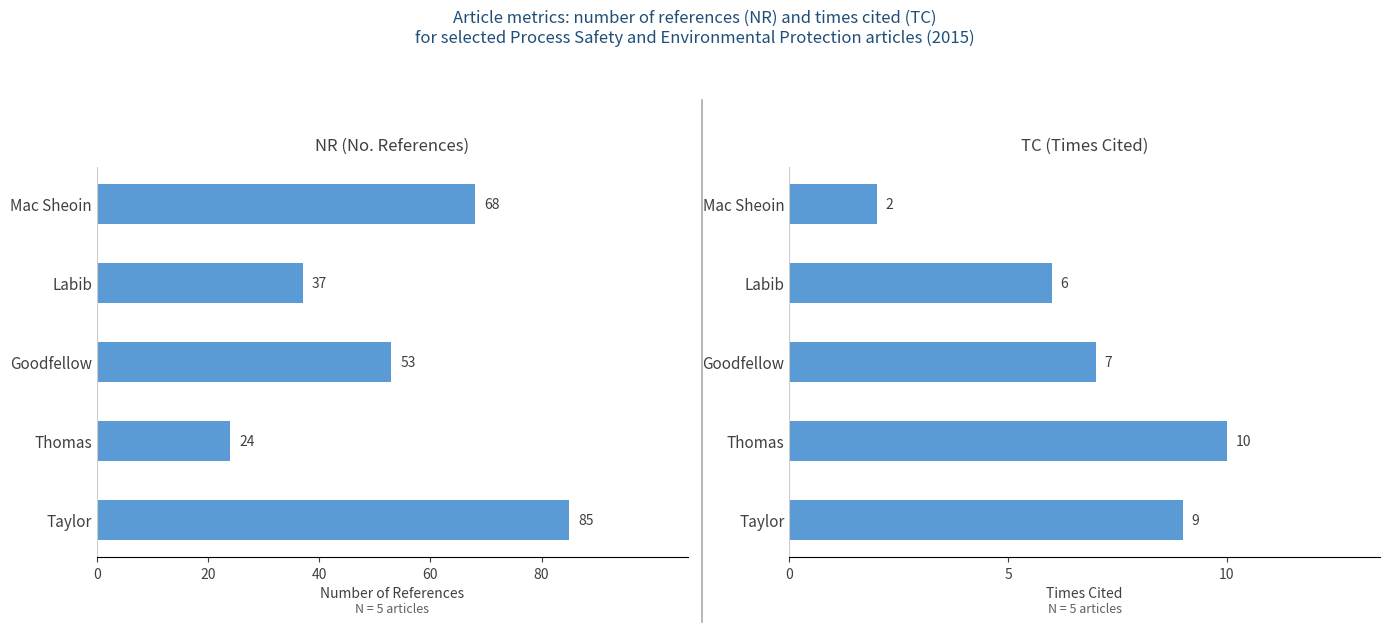

What are all the series names shown in the legend?

NR, TC